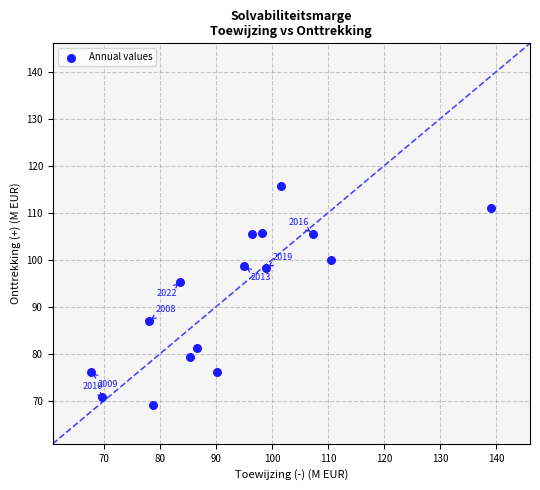

What Y value in the scatter plot is closest to 92?

95.3